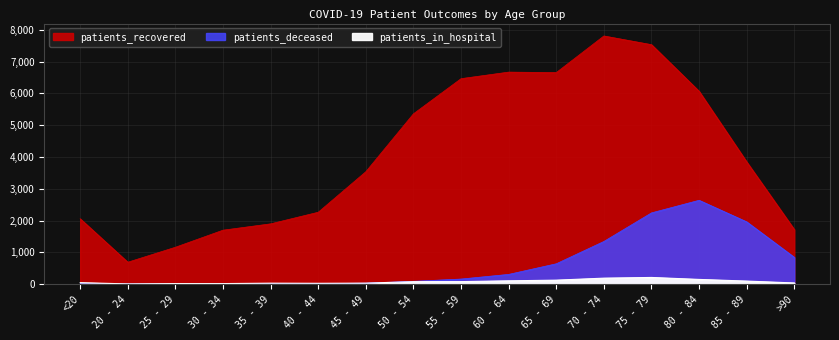

Where is patients_deceased nearest to the value 1320?

70 - 74